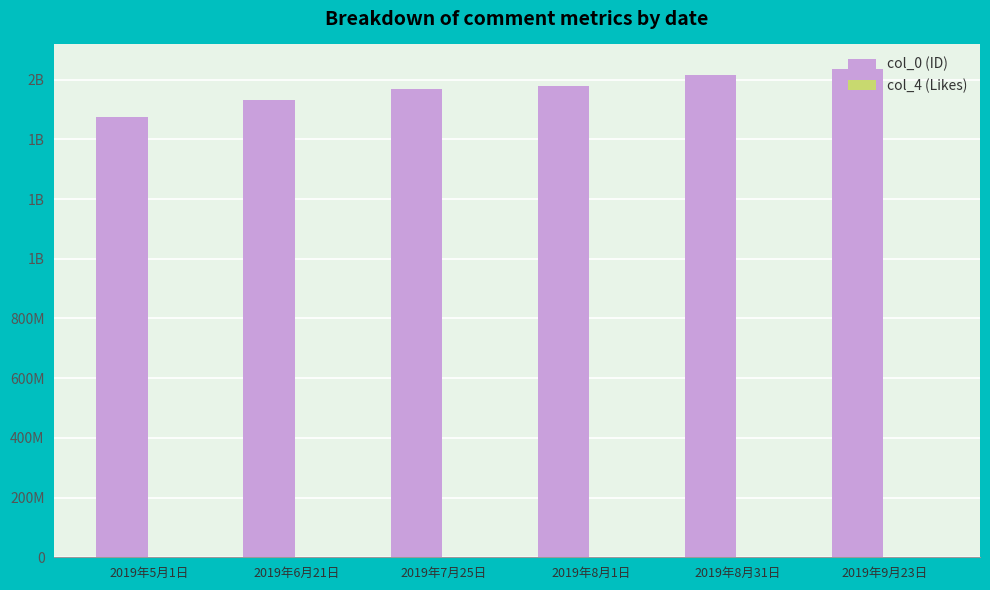

What is the spread (max minus min) of values at 2019年8月1日?

1577995190